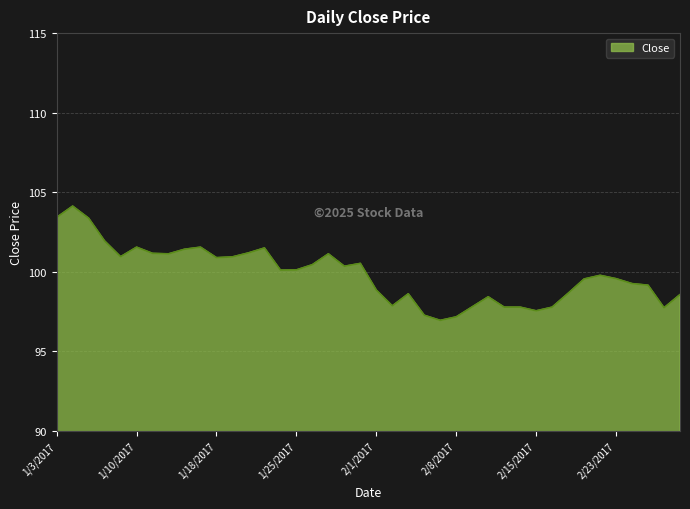

What is the smallest value displayed?

97.0